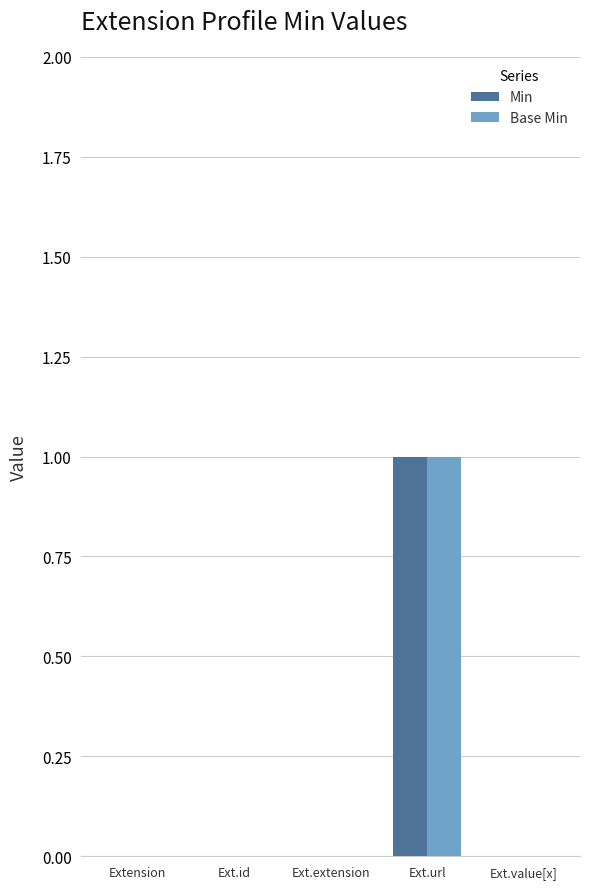

At which category is the sum across all series the highest?

Ext.url